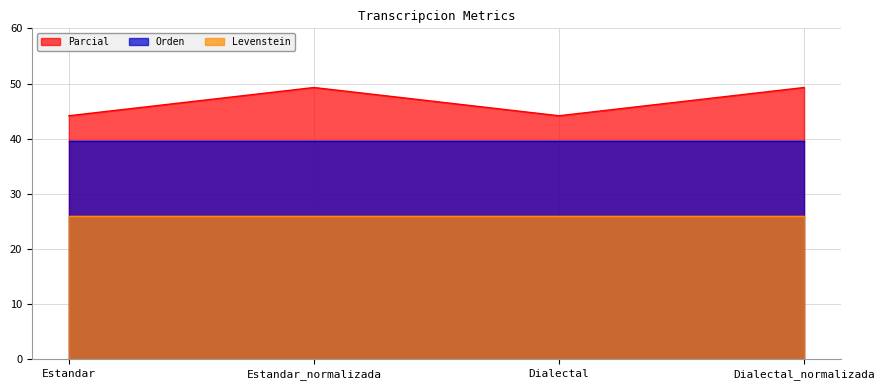

What is the sum of the Orden values at Estandar and Dialectal?

79.0